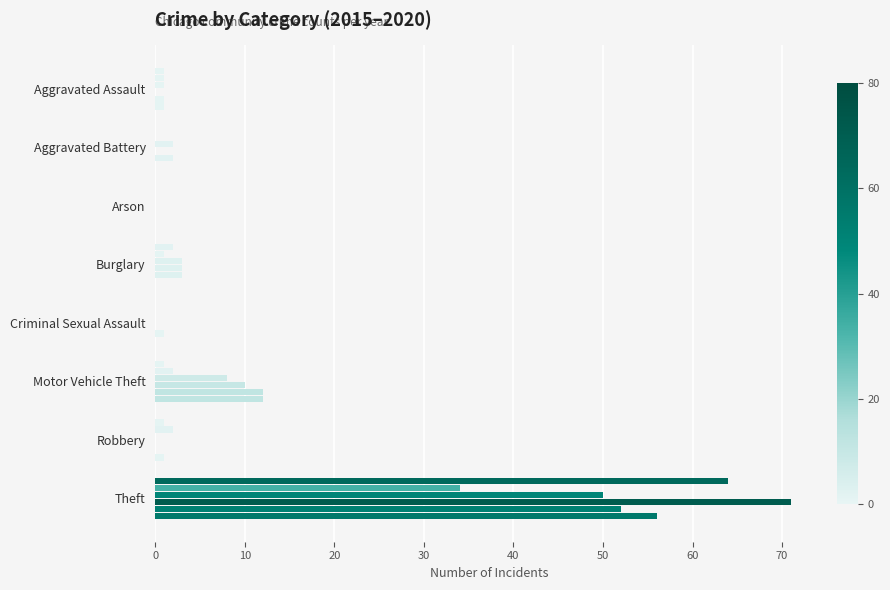

The 2020 series shows 0 at Arson. True or false?

True